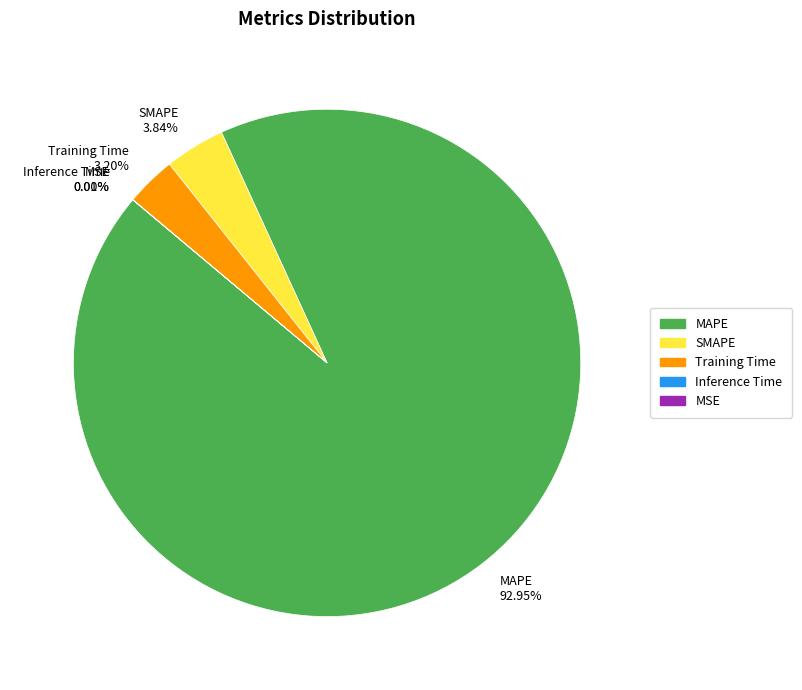

To the nearest percent, what is the average slice percentage?

20%